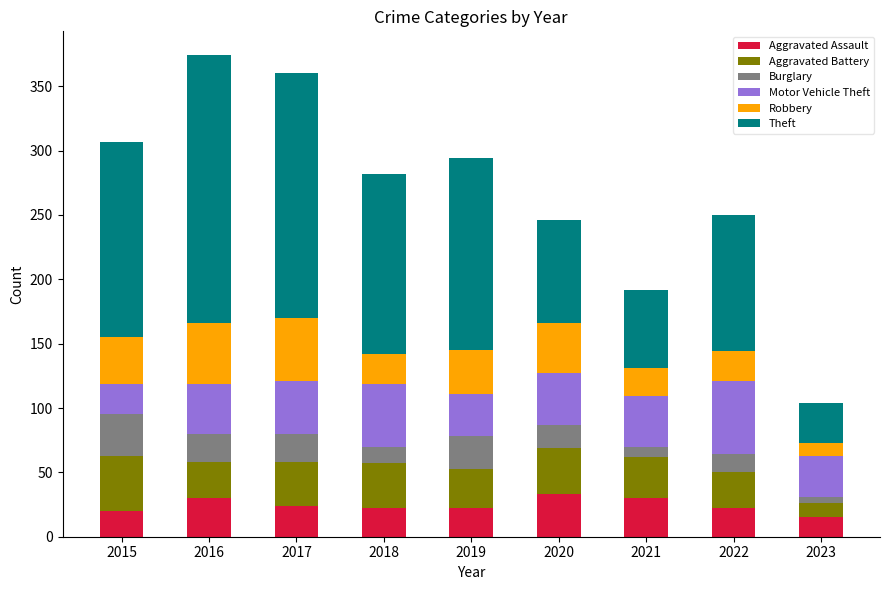

What is the lowest value of the Aggravated Assault series?

15